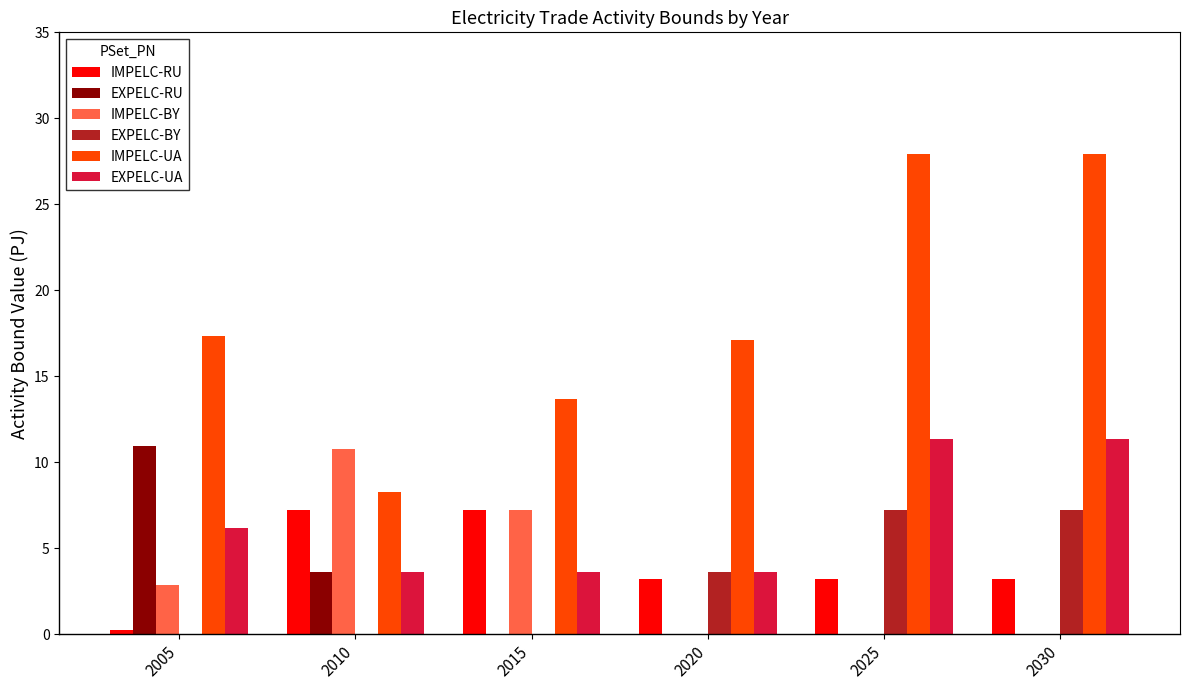

How many groups of bars are there?

6